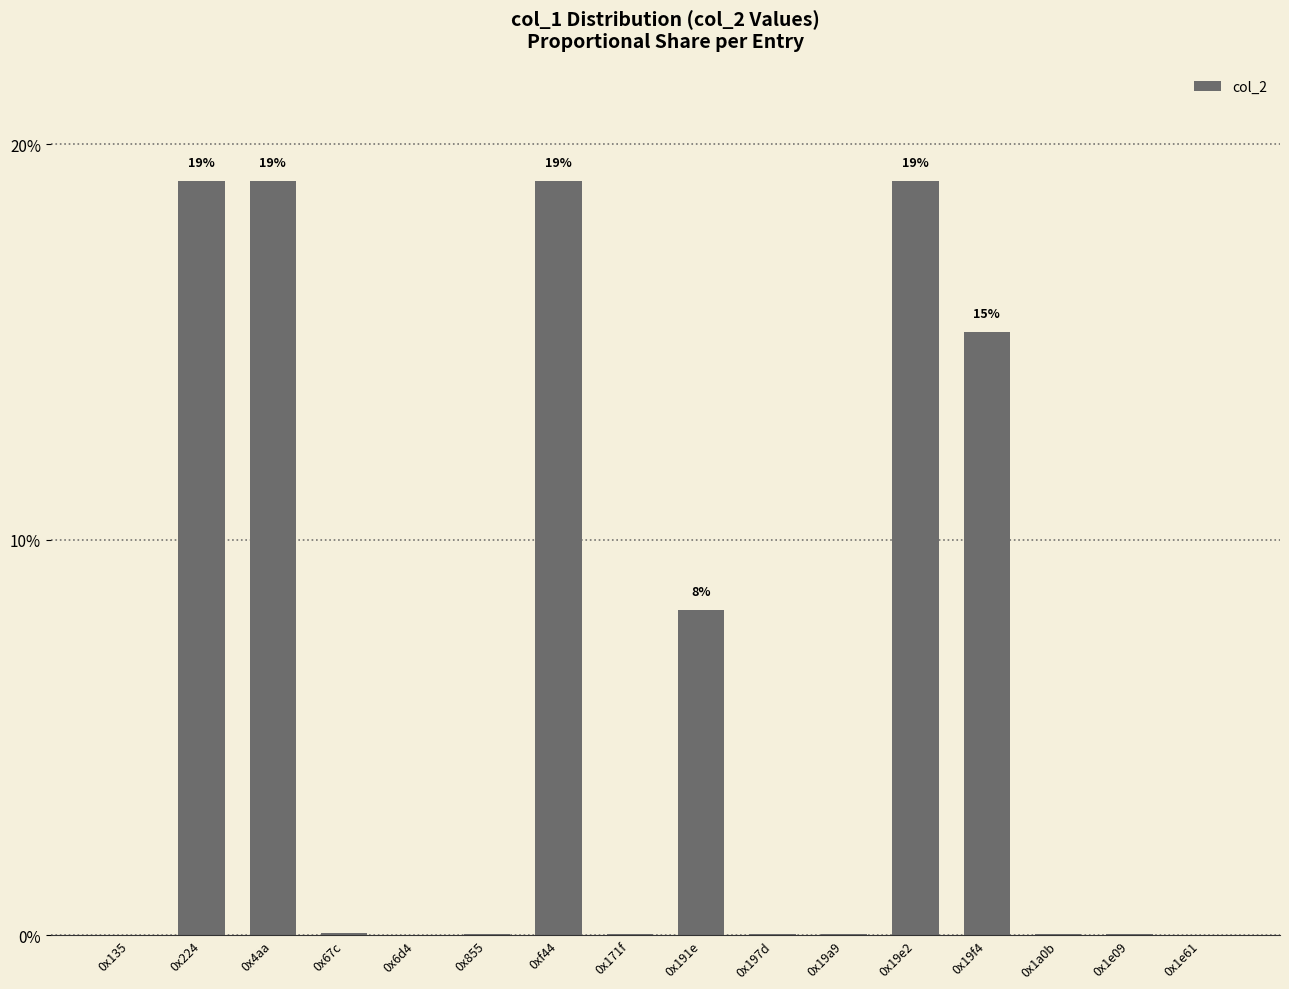

What is the sum of the values at 0x19f4 and 0x191e?

23.5